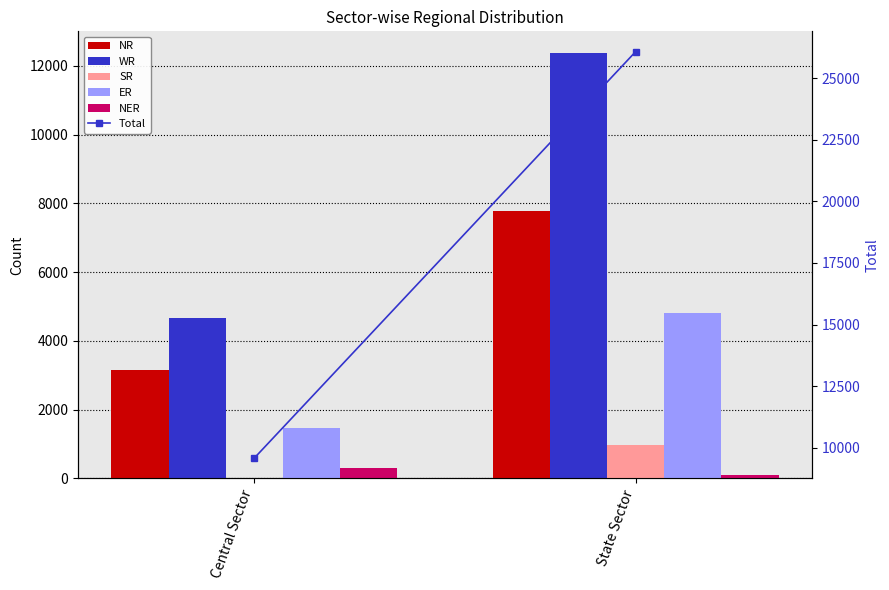

True or false: SR has a value of 496 at Central Sector.

False